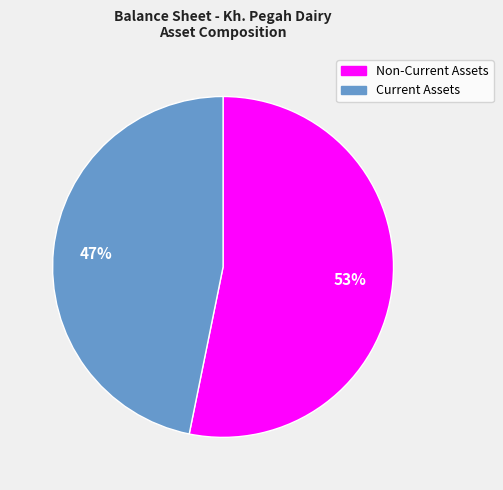

What is the smallest slice in the pie chart?

Current Assets